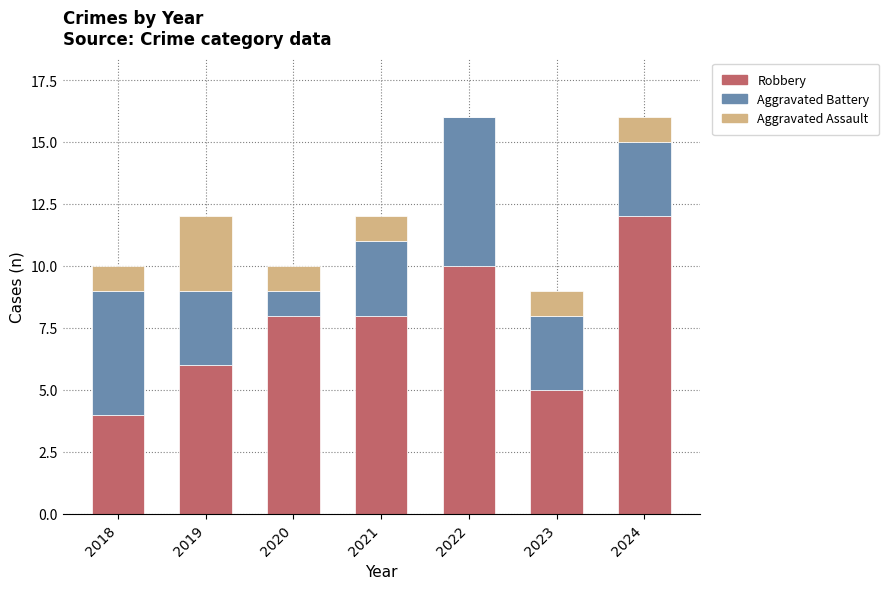

What value does the Robbery series have at 2020?

8